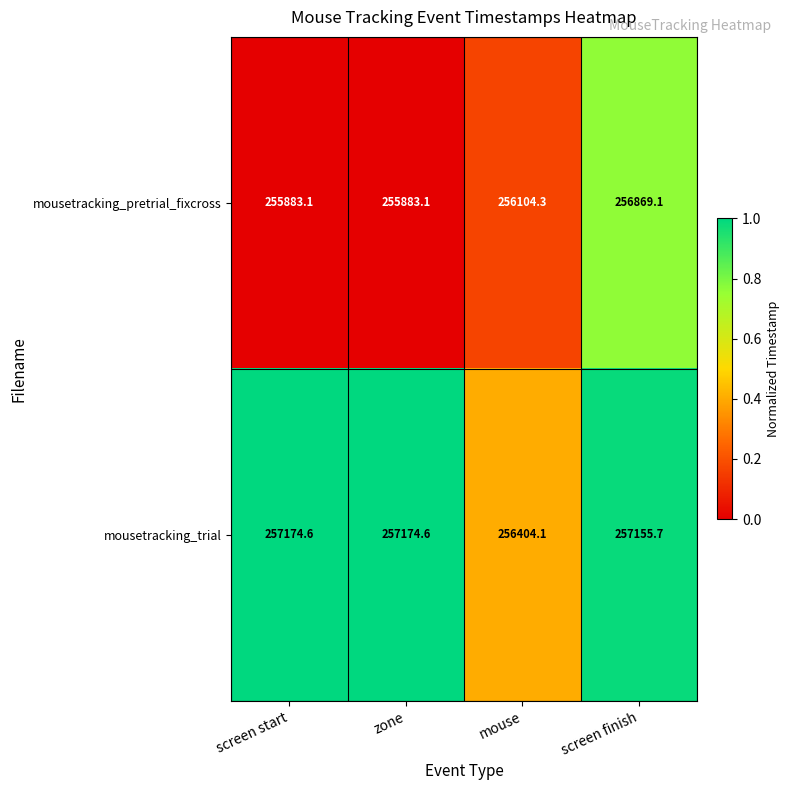

Rank the series by their average value, from lowest to highest.

mousetracking_pretrial_fixcross, mousetracking_trial